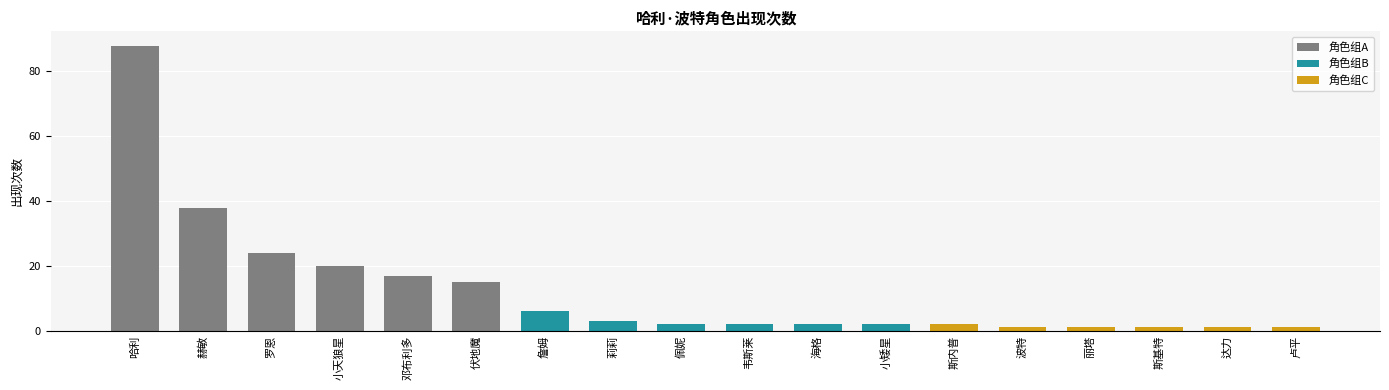

The chart shows a value of 88 at 哈利. True or false?

True